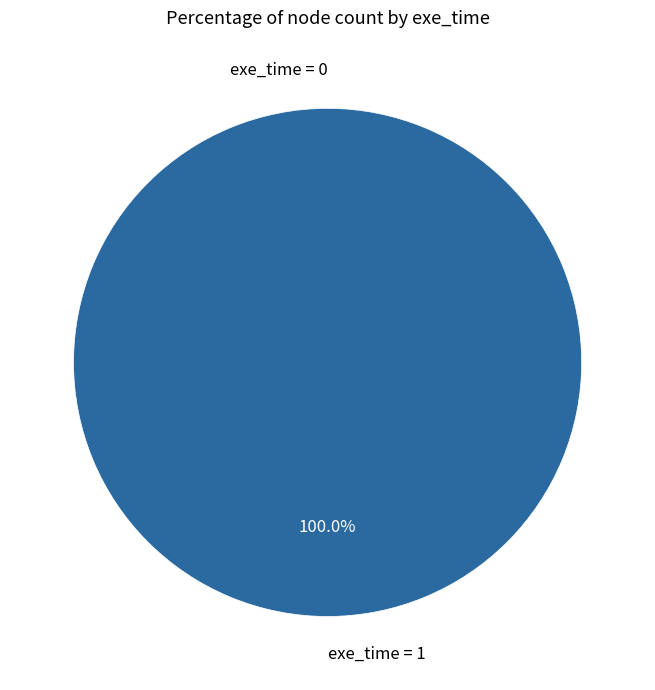

Which has a higher value, 1 or 1?

1